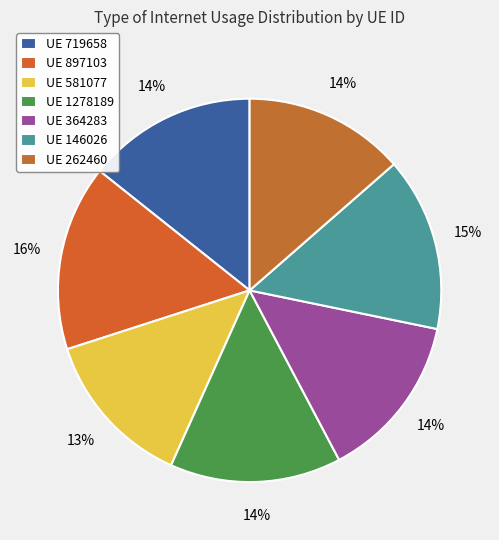

How many slices are in this pie chart?

7